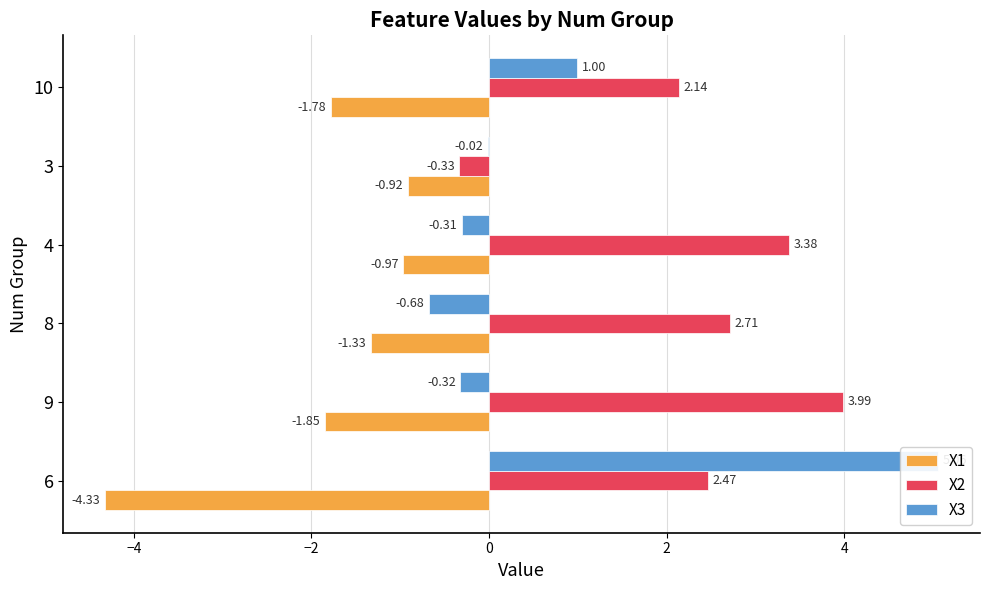

Reading left to right, list all the values displayed in this chart.

X1: -4.3	-1.8	-1.3	-1.0	-0.9	-1.8
X2: 2.5	4.0	2.7	3.4	-0.3	2.1
X3: 5.1	-0.3	-0.7	-0.3	-0.0	1.0